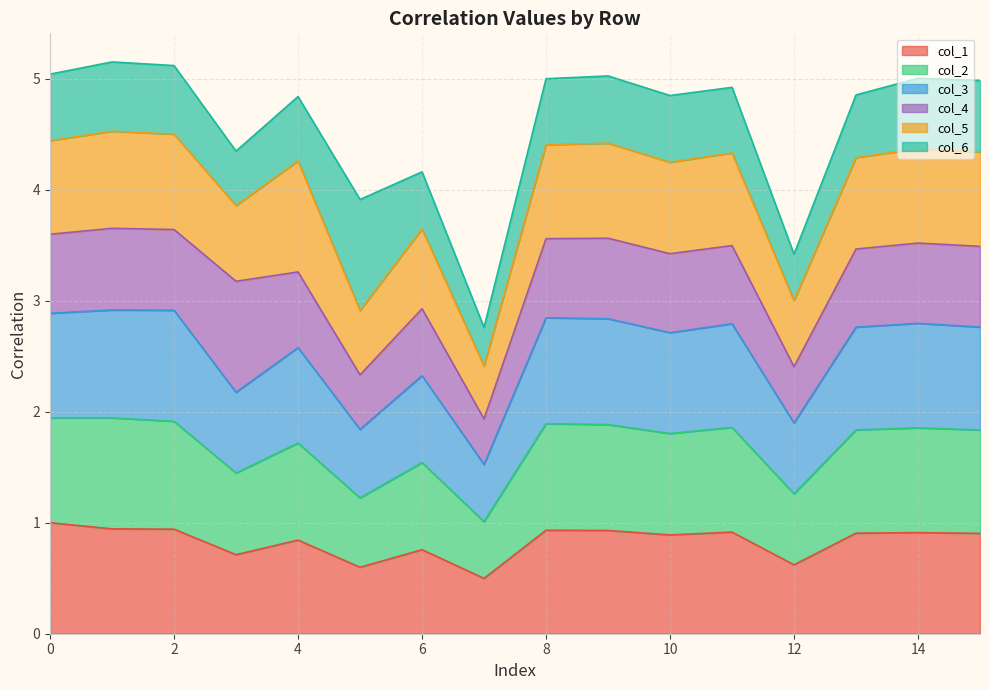

What is the total value across all series at 10?

4.8